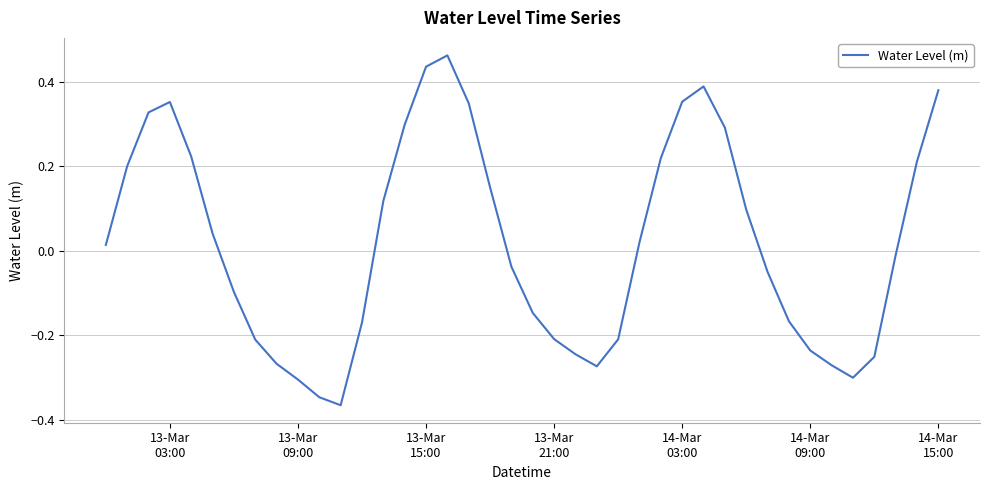

What is the difference between the maximum and minimum values?

0.8